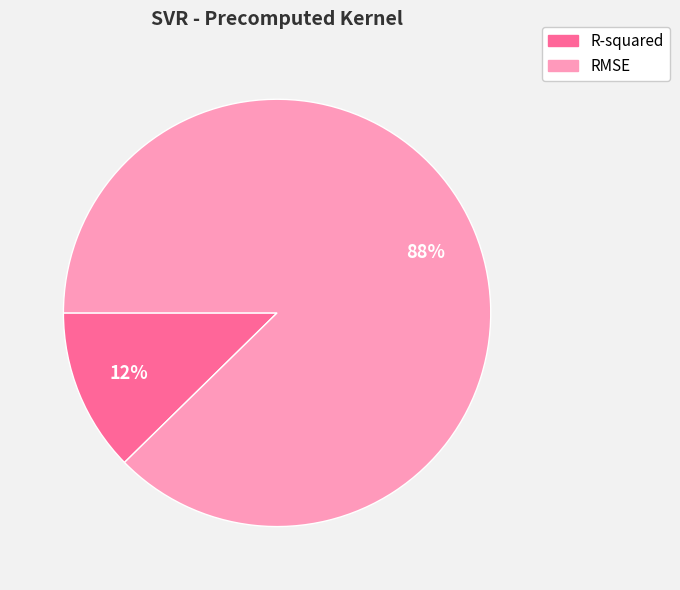

To the nearest percent, what portion does RMSE represent?

88%